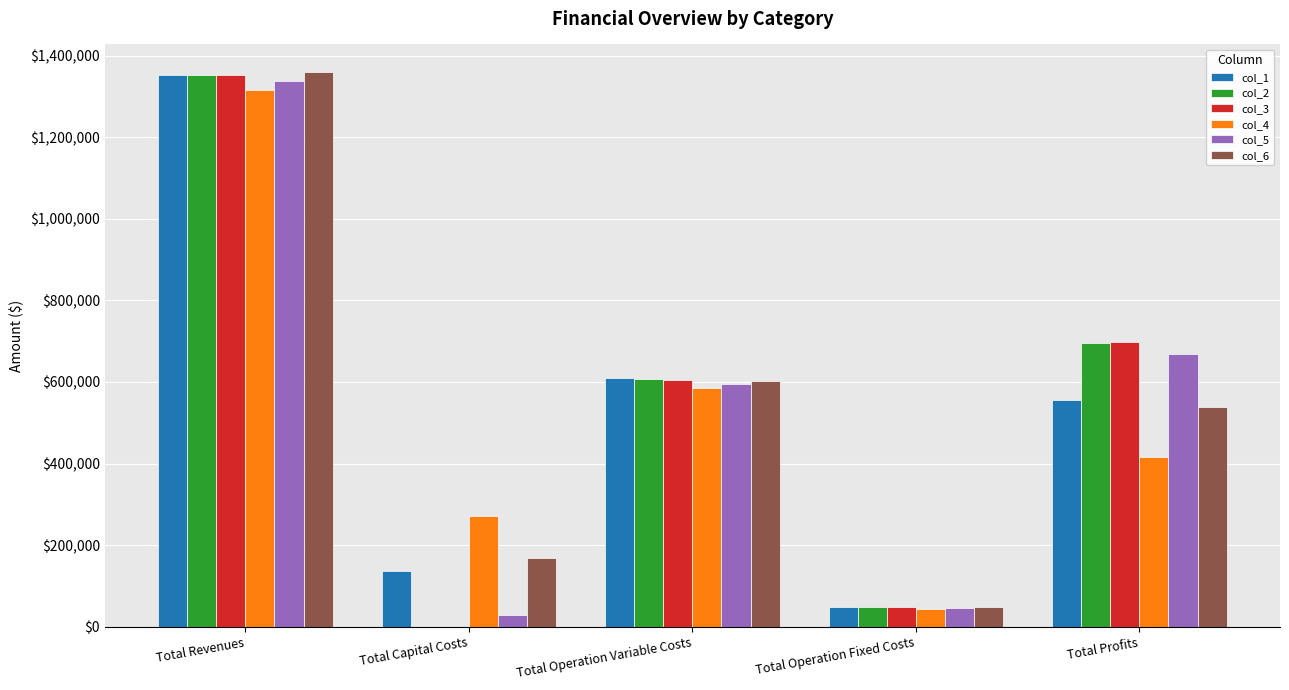

Is it true that col_6 equals 274471.4 at Total Profits?

False